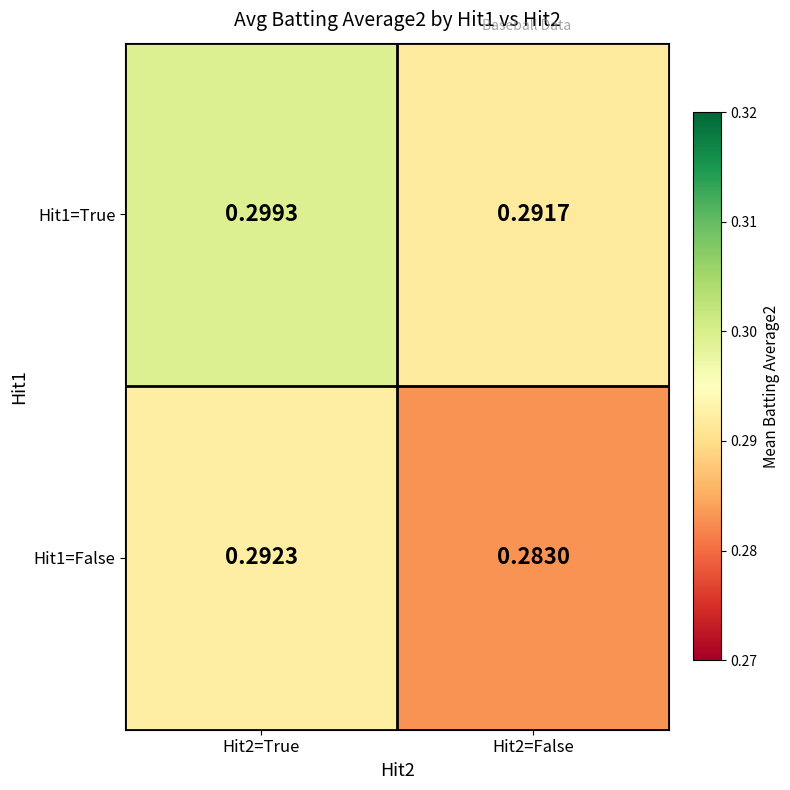

Is the value of Hit1=False at Hit2=False greater than the value of Hit1=True at Hit2=False?

No